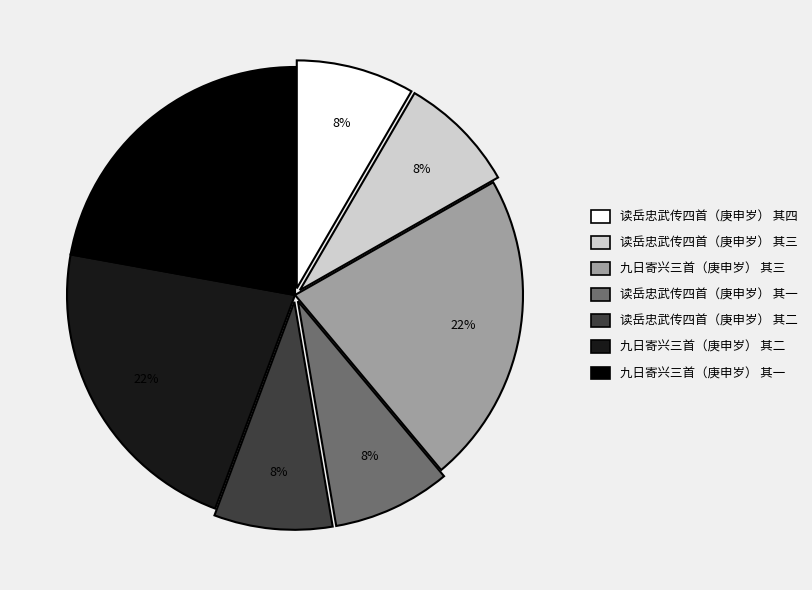

To the nearest percent, what portion does 九日寄兴三首（庚申岁） 其三 represent?

22%